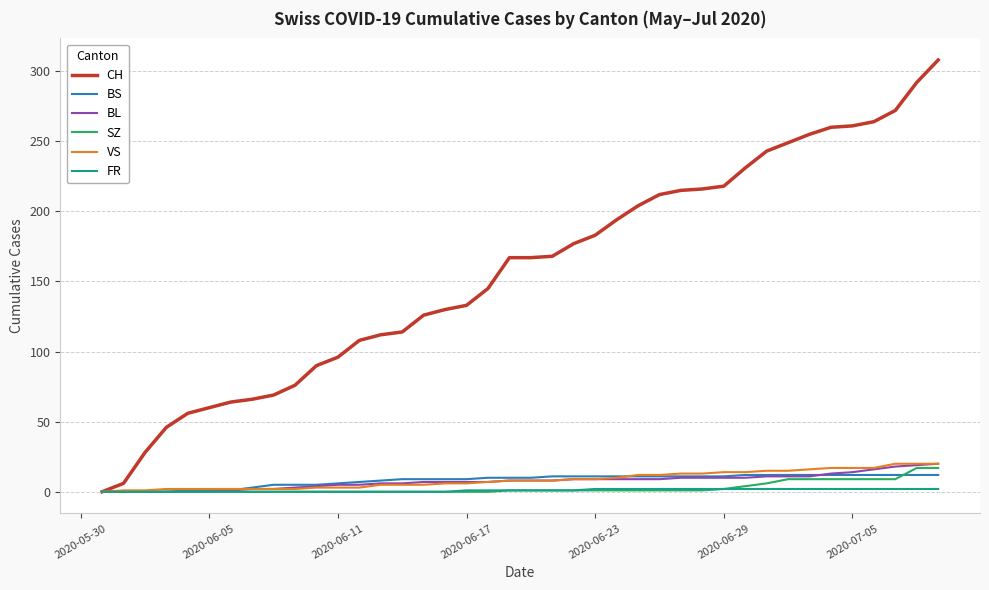

What is the difference between the second highest and second lowest values in the BS series?

12